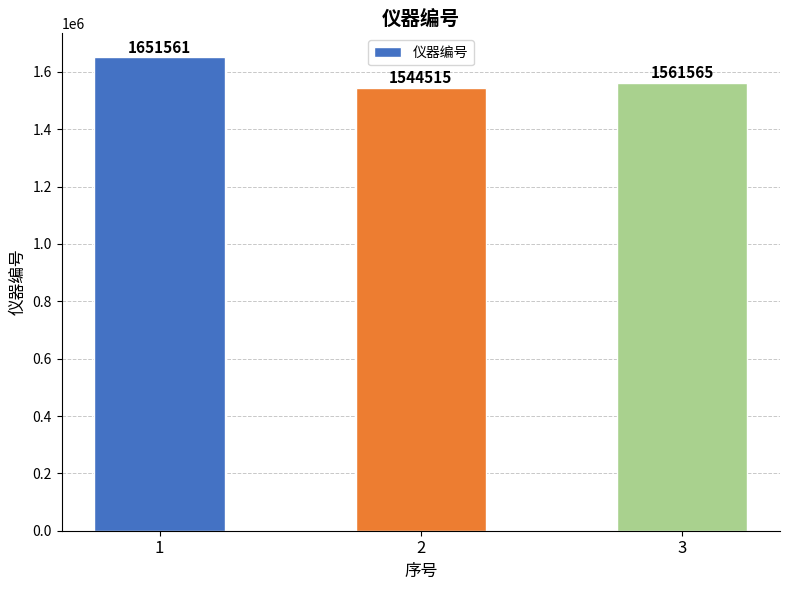

The chart shows a value of 698573 at 1. True or false?

False